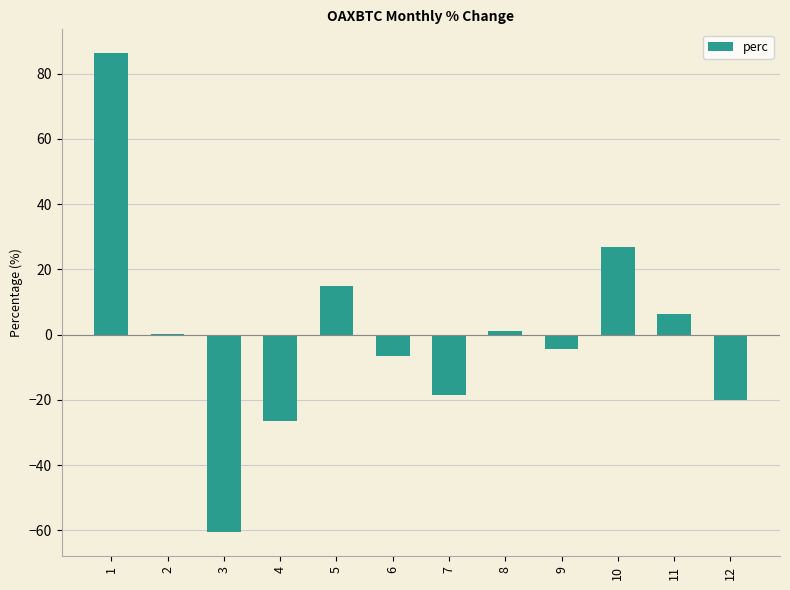

Between 4 and 3, which is larger?

4